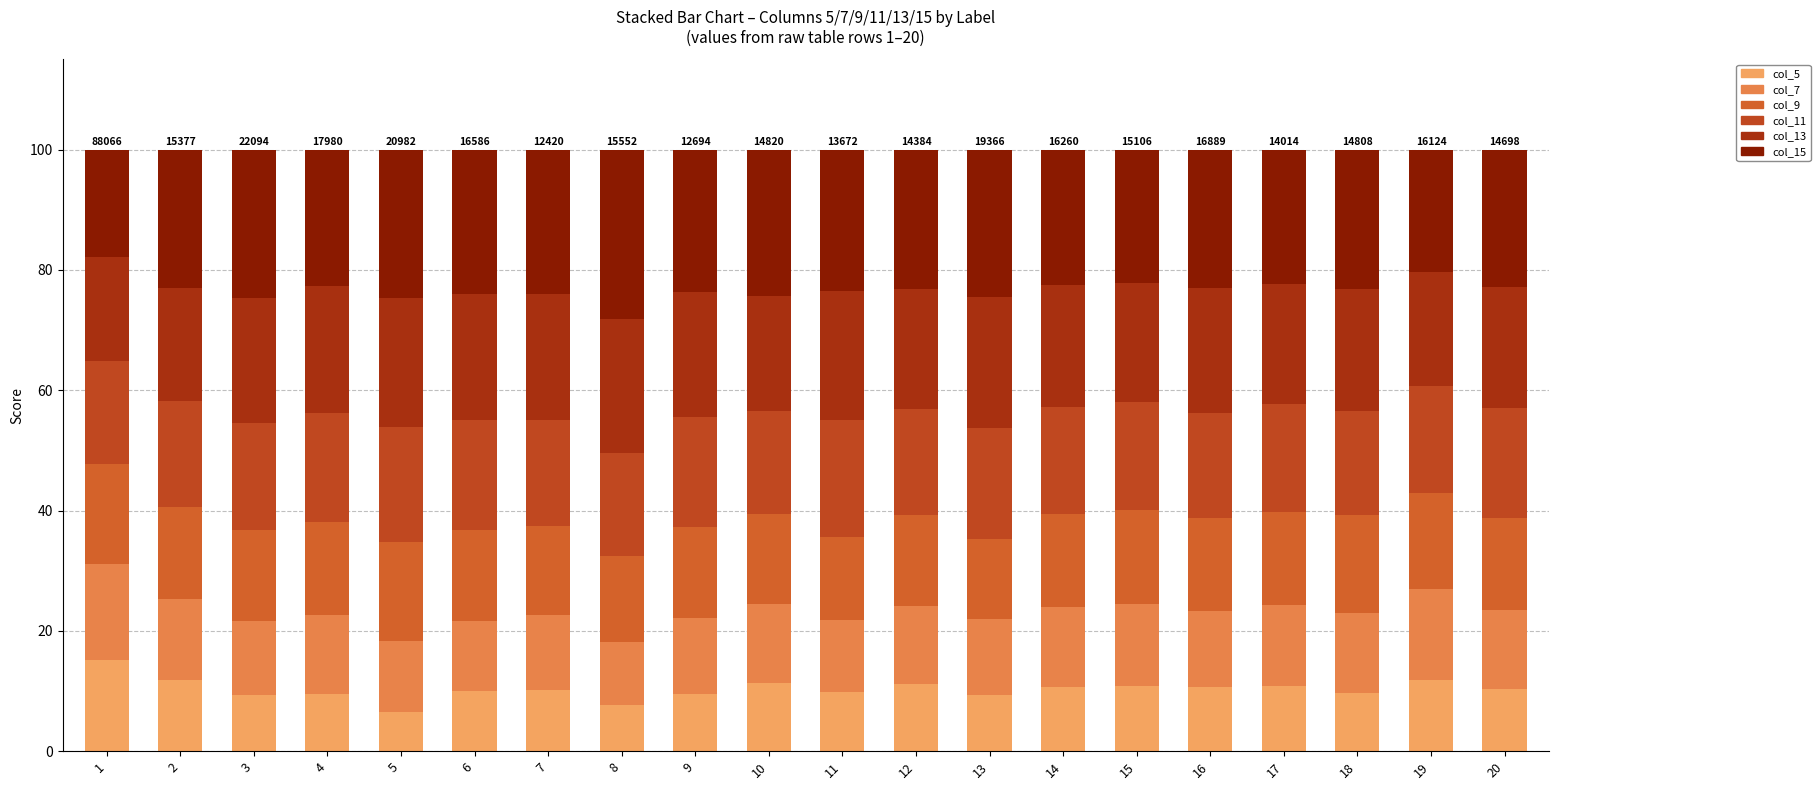

Does the chart contain stacked bars?

Yes